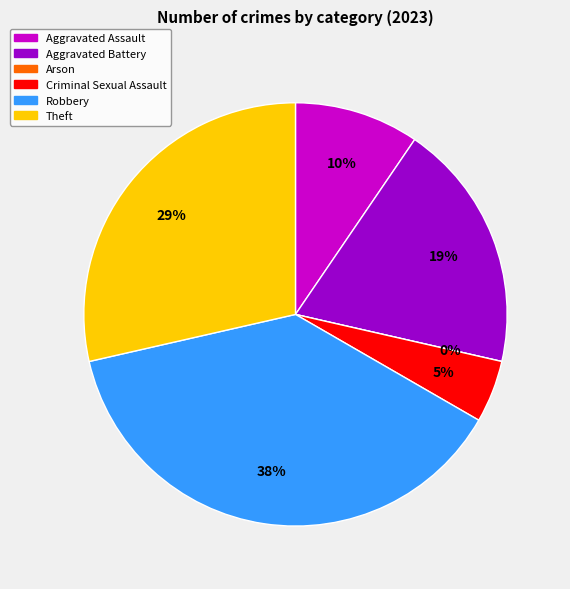

Does Theft account for over 50% of the chart?

No